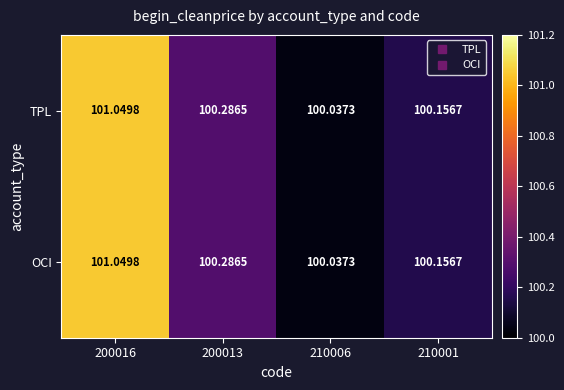

Is the value of TPL at 210001 greater than the value of OCI at 200016?

No